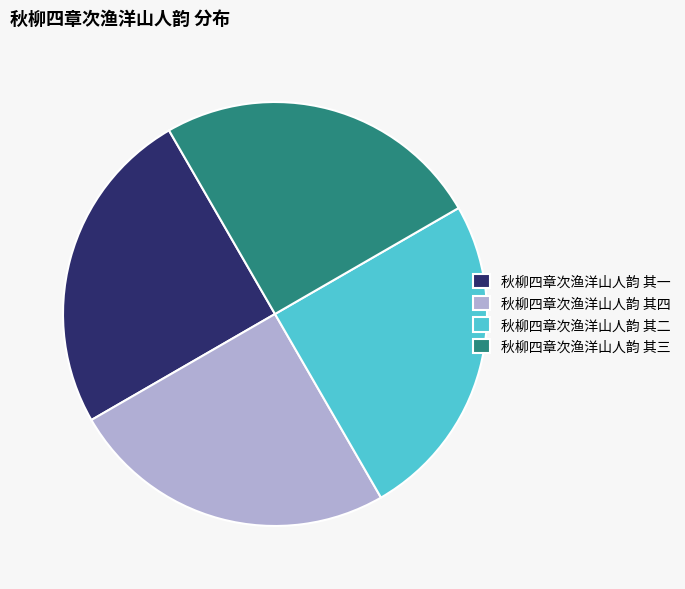

Count the number of slices in the pie.

4